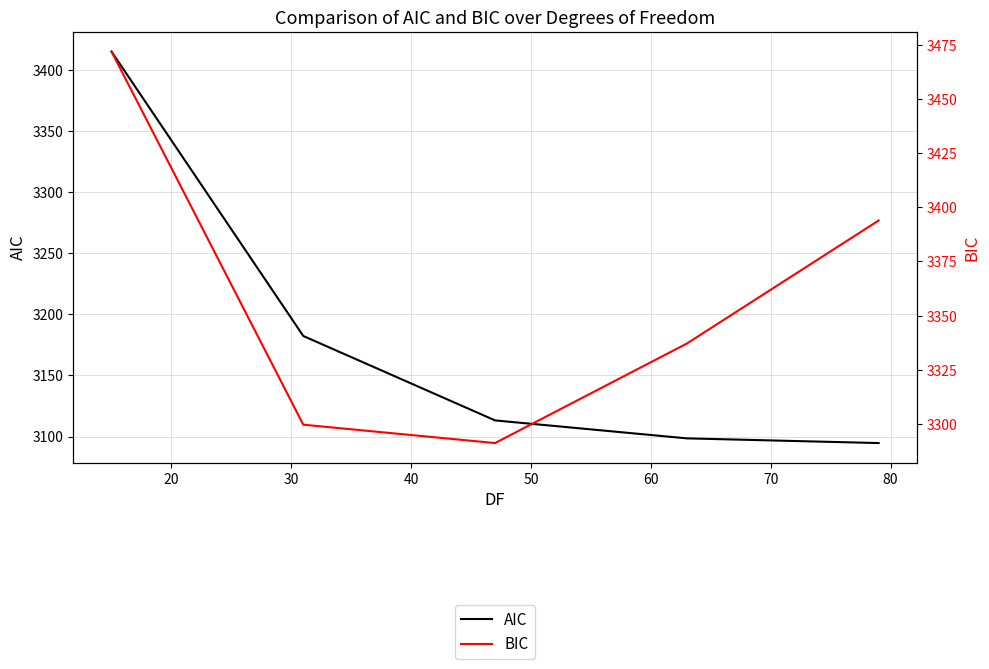

Is the value of BIC at 50 greater than the value of AIC at 10?

No